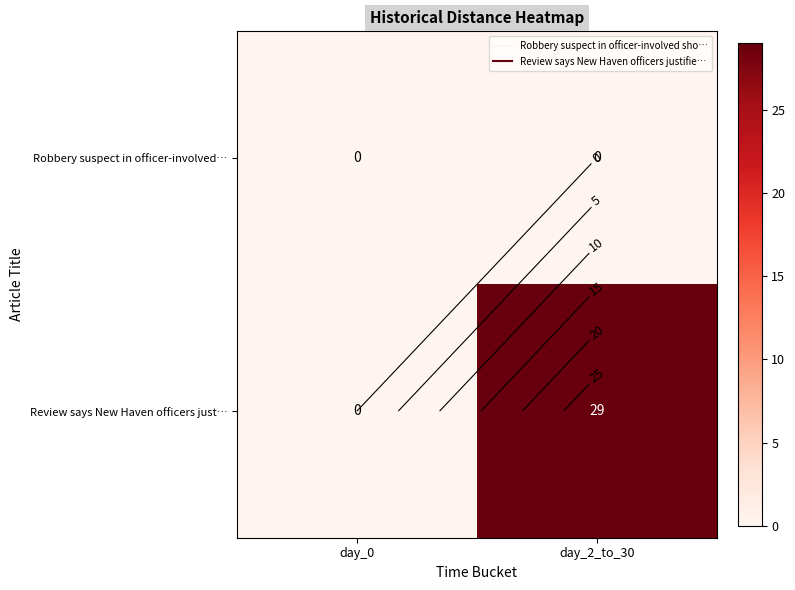

Which has a higher value, day_0 or day_2_to_30?

day_0